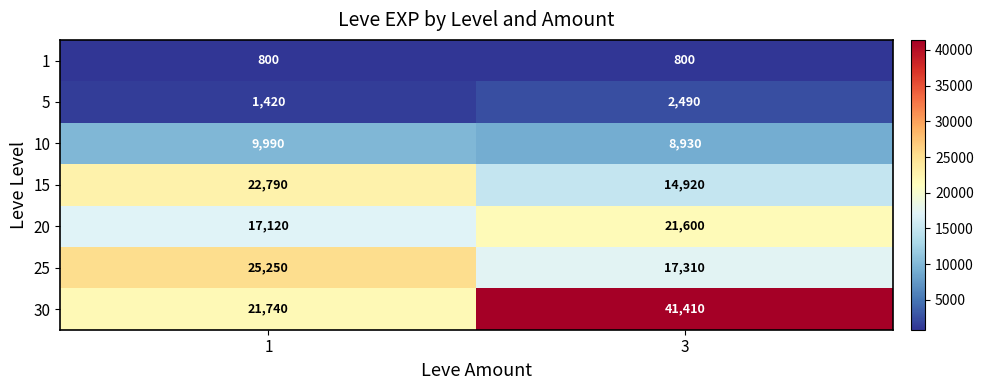

Count the number of categories in the chart.

2